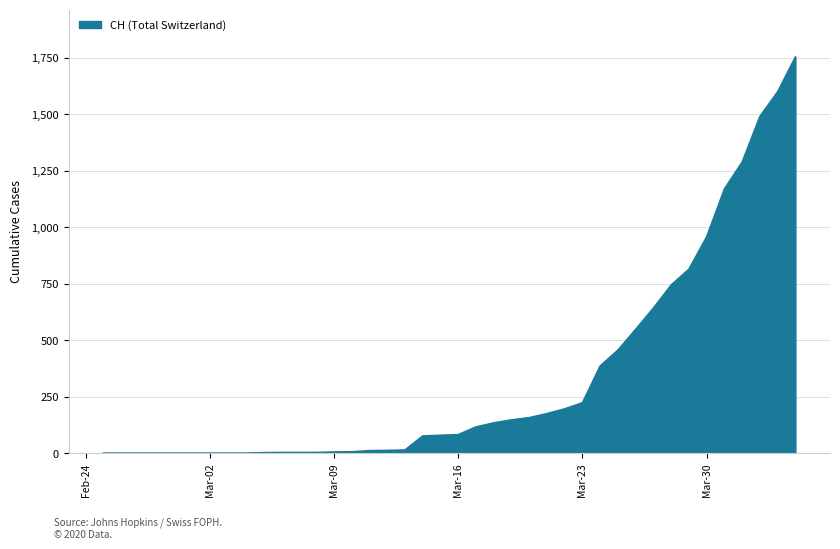

What is the difference between the maximum and minimum values?

1753